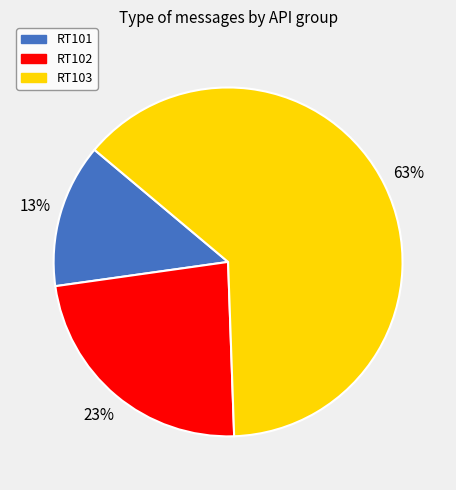

To the nearest percent, what percentage of the pie is RT102?

23%